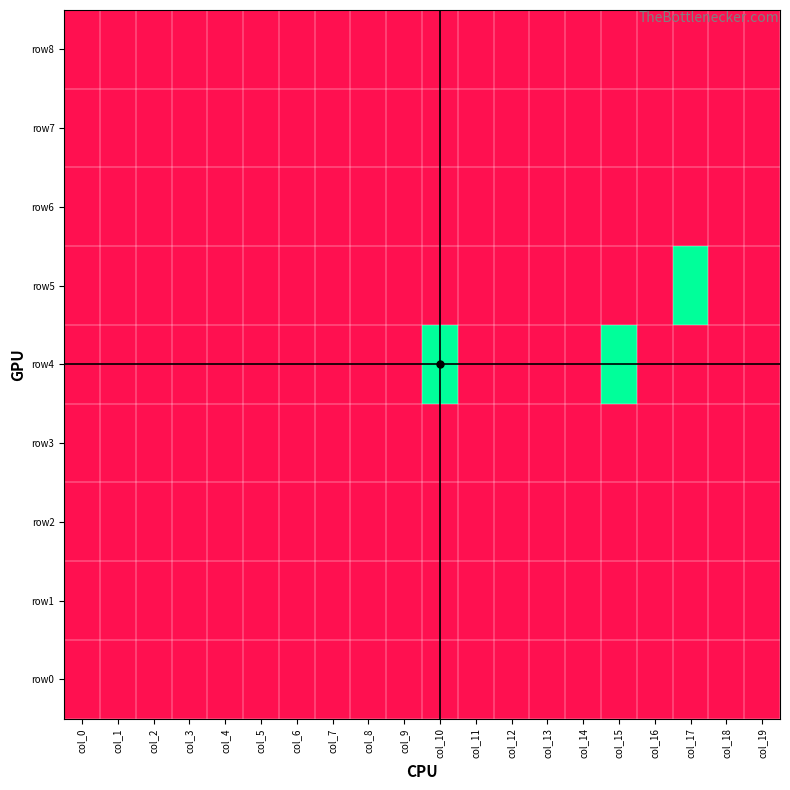

Reading left to right, extract all data points from this chart.

row8: col_0=-1	col_1=-1	col_2=-1	col_3=-1	col_4=-1	col_5=-1	col_6=-1	col_7=-1	col_8=-1	col_9=-1	col_10=-1	col_11=-1	col_12=-1	col_13=-1	col_14=-1	col_15=-1	col_16=-1	col_17=-1	col_18=-1	col_19=-1
row7: col_0=-1	col_1=-1	col_2=-1	col_3=-1	col_4=-1	col_5=-1	col_6=-1	col_7=-1	col_8=-1	col_9=-1	col_10=-1	col_11=-1	col_12=-1	col_13=-1	col_14=-1	col_15=-1	col_16=-1	col_17=-1	col_18=-1	col_19=-1
row6: col_0=-1	col_1=-1	col_2=-1	col_3=-1	col_4=-1	col_5=-1	col_6=-1	col_7=-1	col_8=-1	col_9=-1	col_10=-1	col_11=-1	col_12=-1	col_13=-1	col_14=-1	col_15=-1	col_16=-1	col_17=-1	col_18=-1	col_19=-1
row5: col_0=-1	col_1=-1	col_2=-1	col_3=-1	col_4=-1	col_5=-1	col_6=-1	col_7=-1	col_8=-1	col_9=-1	col_10=-1	col_11=-1	col_12=-1	col_13=-1	col_14=-1	col_15=-1	col_16=-1	col_17=4	col_18=-1	col_19=-1
row4: col_0=-1	col_1=-1	col_2=-1	col_3=-1	col_4=-1	col_5=-1	col_6=-1	col_7=-1	col_8=-1	col_9=-1	col_10=4	col_11=-1	col_12=-1	col_13=-1	col_14=-1	col_15=4	col_16=-1	col_17=-1	col_18=-1	col_19=-1
row3: col_0=-1	col_1=-1	col_2=-1	col_3=-1	col_4=-1	col_5=-1	col_6=-1	col_7=-1	col_8=-1	col_9=-1	col_10=-1	col_11=-1	col_12=-1	col_13=-1	col_14=-1	col_15=-1	col_16=-1	col_17=-1	col_18=-1	col_19=-1
row2: col_0=-1	col_1=-1	col_2=-1	col_3=-1	col_4=-1	col_5=-1	col_6=-1	col_7=-1	col_8=-1	col_9=-1	col_10=-1	col_11=-1	col_12=-1	col_13=-1	col_14=-1	col_15=-1	col_16=-1	col_17=-1	col_18=-1	col_19=-1
row1: col_0=-1	col_1=-1	col_2=-1	col_3=-1	col_4=-1	col_5=-1	col_6=-1	col_7=-1	col_8=-1	col_9=-1	col_10=-1	col_11=-1	col_12=-1	col_13=-1	col_14=-1	col_15=-1	col_16=-1	col_17=-1	col_18=-1	col_19=-1
row0: col_0=-1	col_1=-1	col_2=-1	col_3=-1	col_4=-1	col_5=-1	col_6=-1	col_7=-1	col_8=-1	col_9=-1	col_10=-1	col_11=-1	col_12=-1	col_13=-1	col_14=-1	col_15=-1	col_16=-1	col_17=-1	col_18=-1	col_19=-1